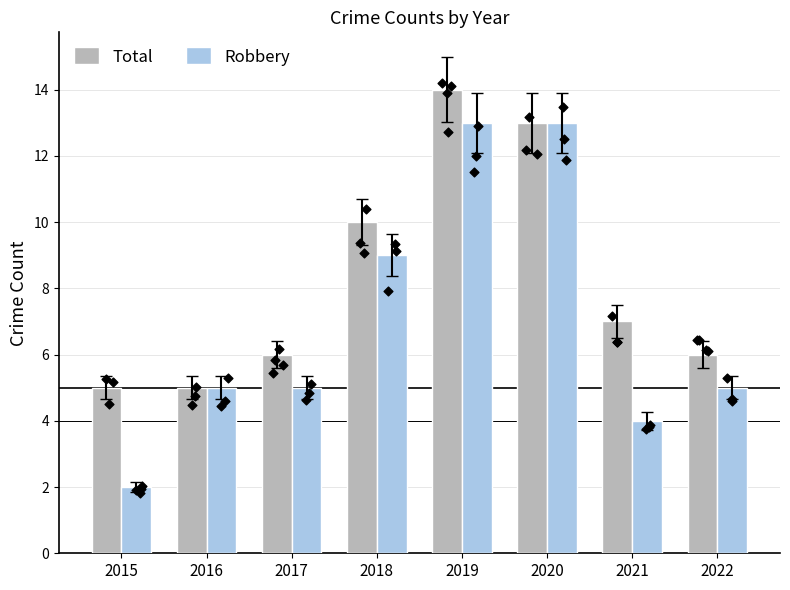

Which series has the largest total across all categories?

Total